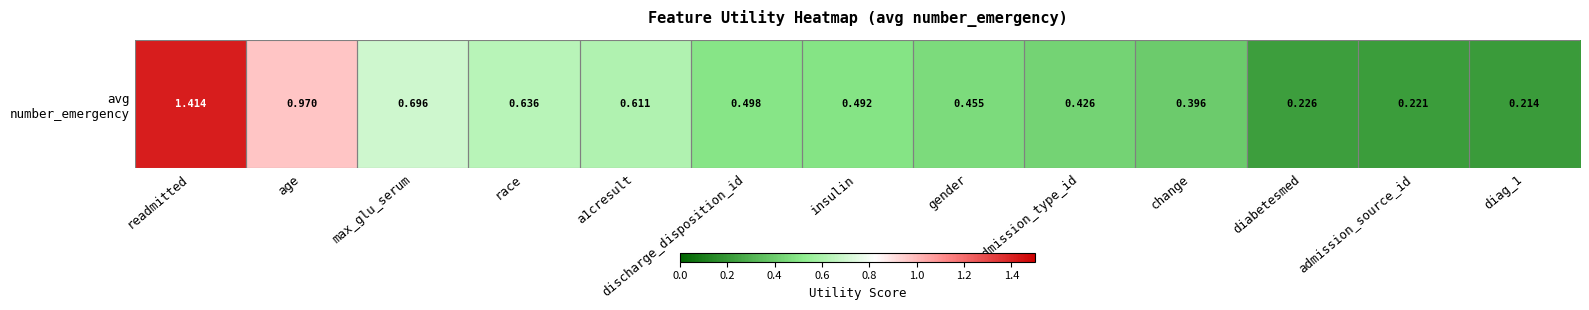

What is the sum of all values?

7.3